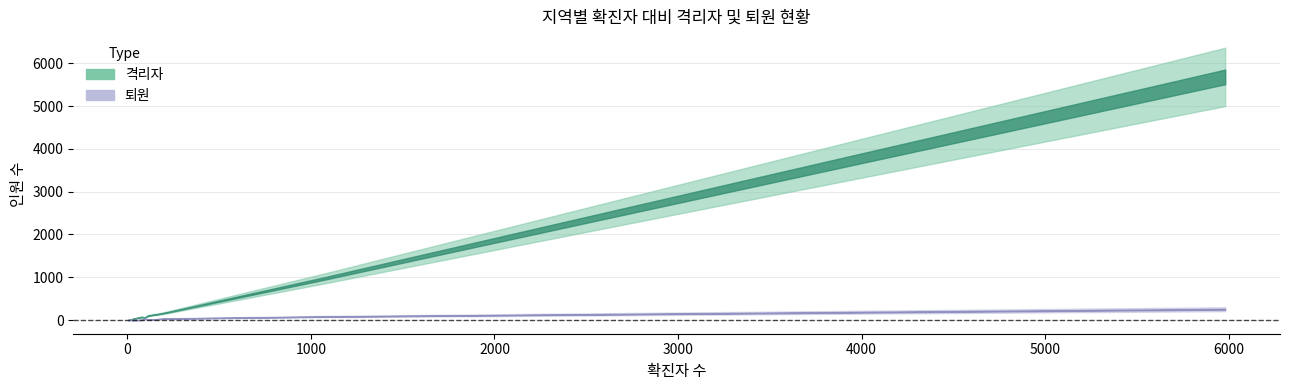

Rank the series by their maximum value, from lowest to highest.

퇴원, 격리자